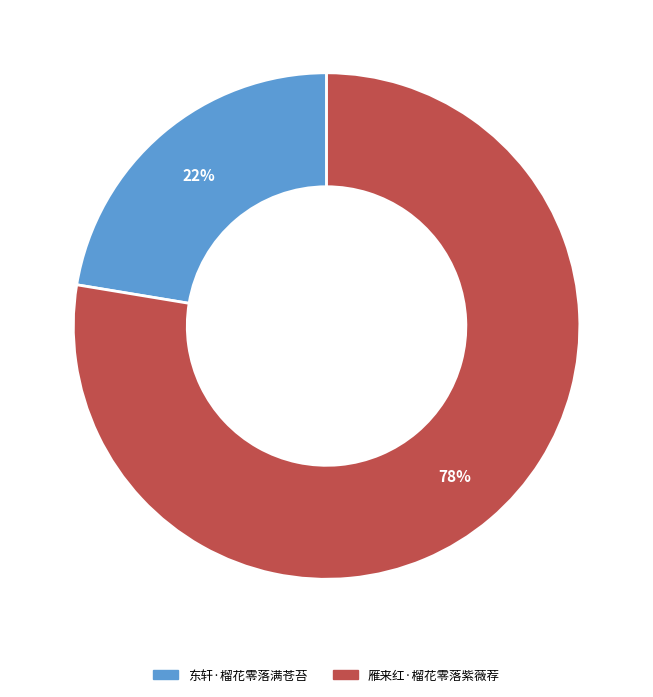

To the nearest percent, what is the average slice percentage?

50%